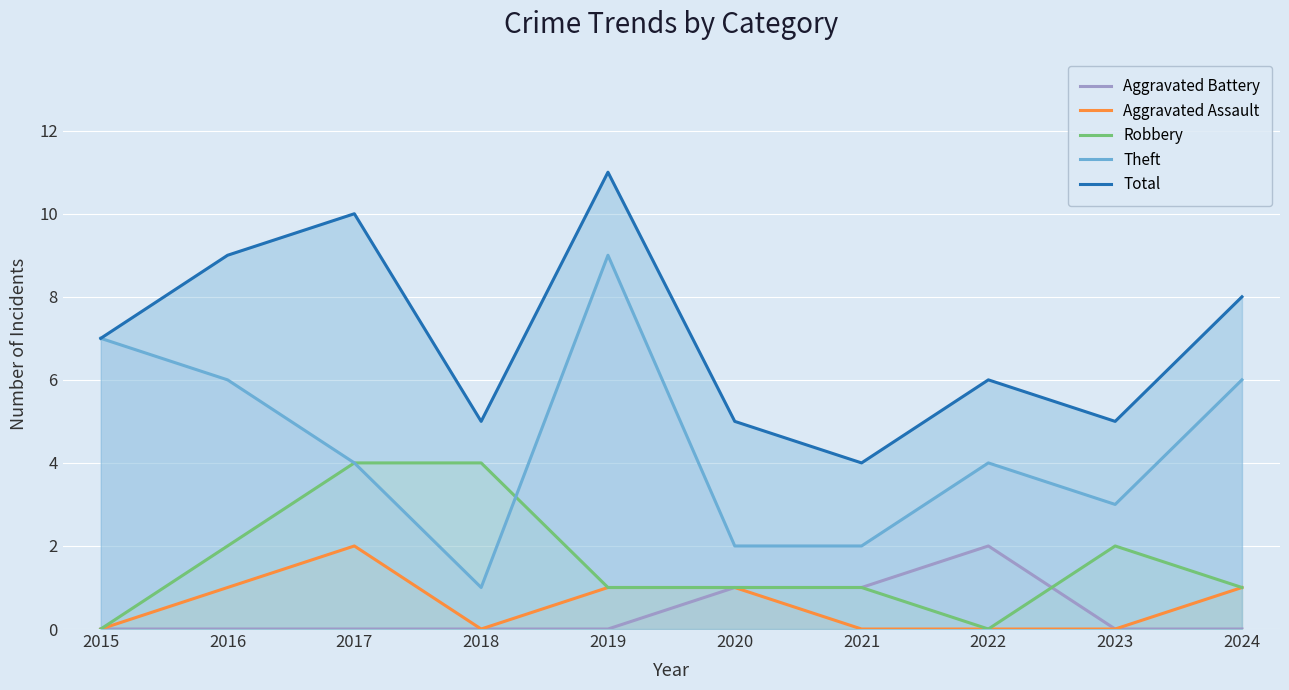

At 2015, list the series in order from largest to smallest.

Theft, Total, Aggravated Battery, Aggravated Assault, Robbery